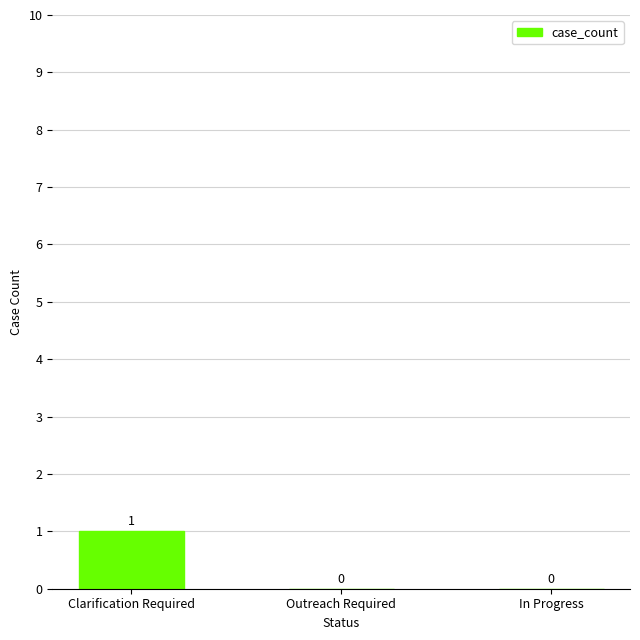

Which has a higher value, Clarification Required or Outreach Required?

Clarification Required